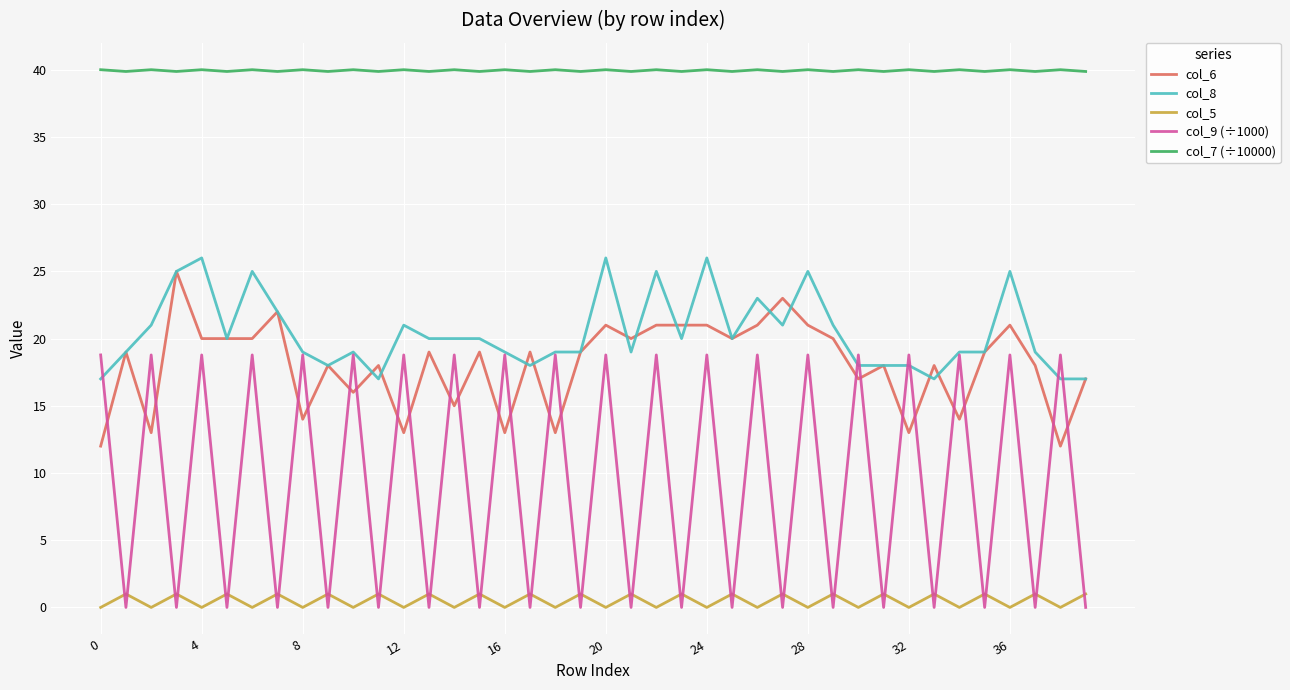

True or false: col_5 and col_7 (÷10000) intersect in this chart.

False